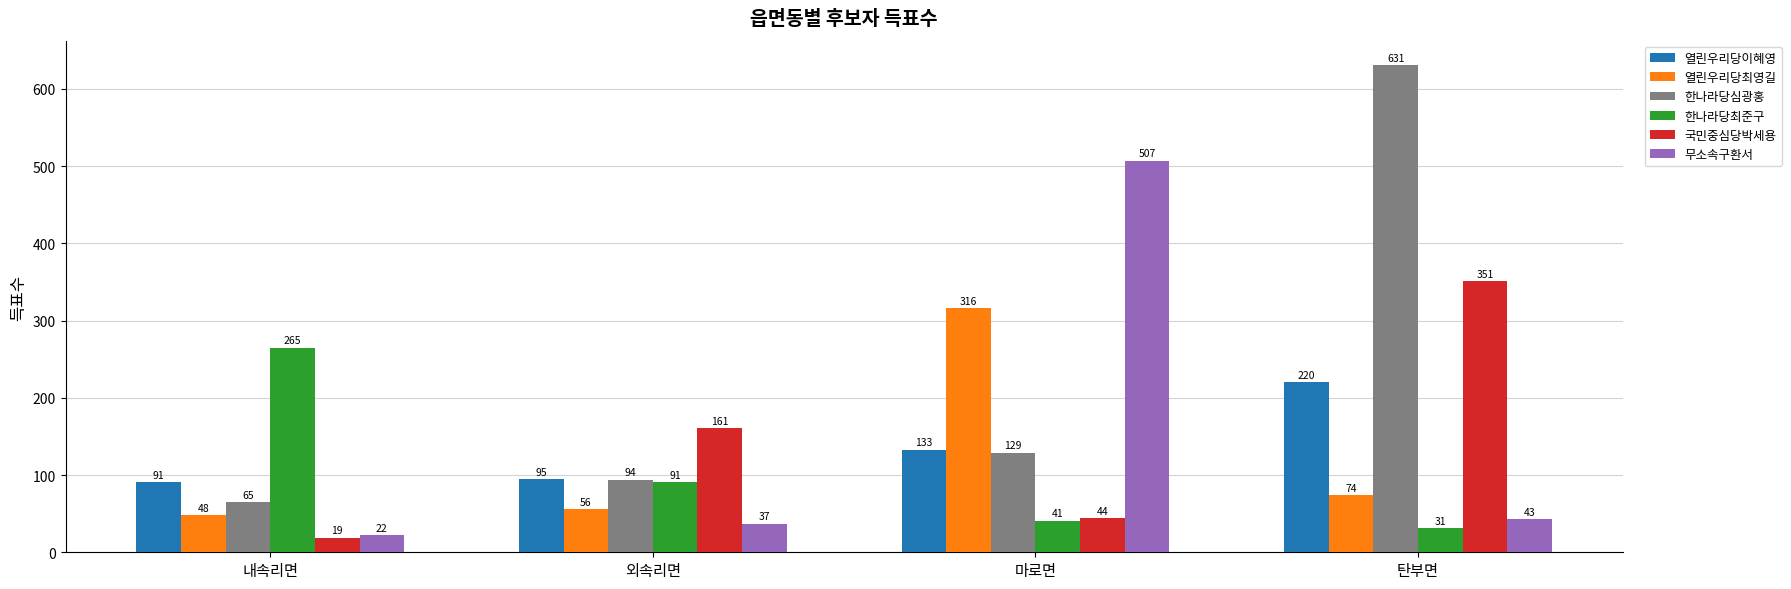

What is the sum of all 한나라당심광홍 values?

919